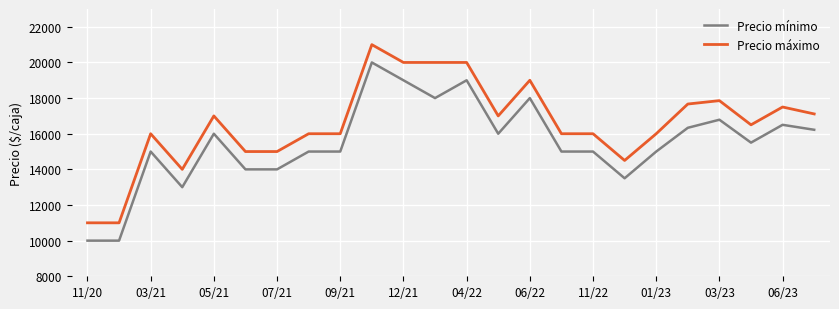

Rank the series by their average value, from lowest to highest.

Precio mínimo, Precio máximo